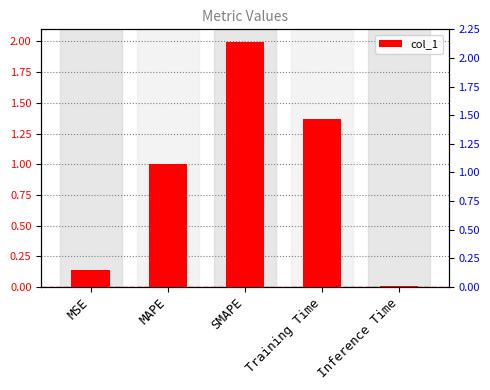

Reading left to right, list all the values displayed in this chart.

0.1	1.0	2.0	1.4	0.0